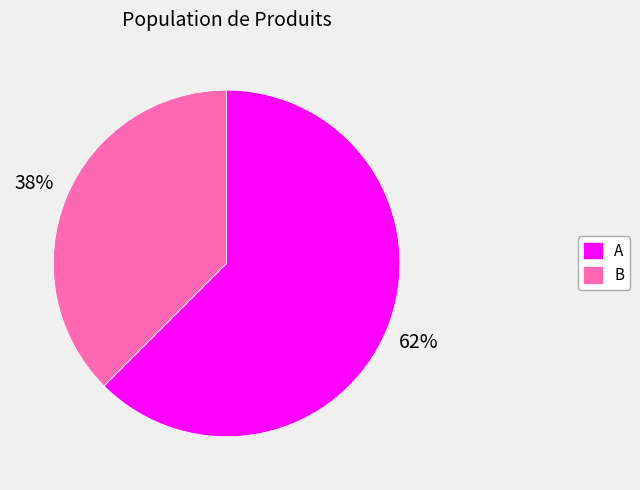

Does any single category account for the majority?

Yes